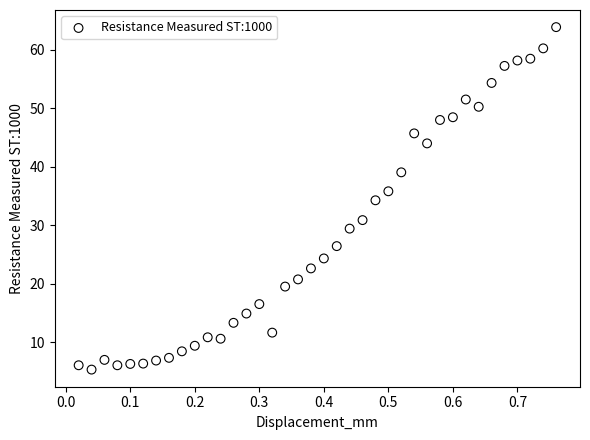

What is the range of X values (max minus min)?

0.7